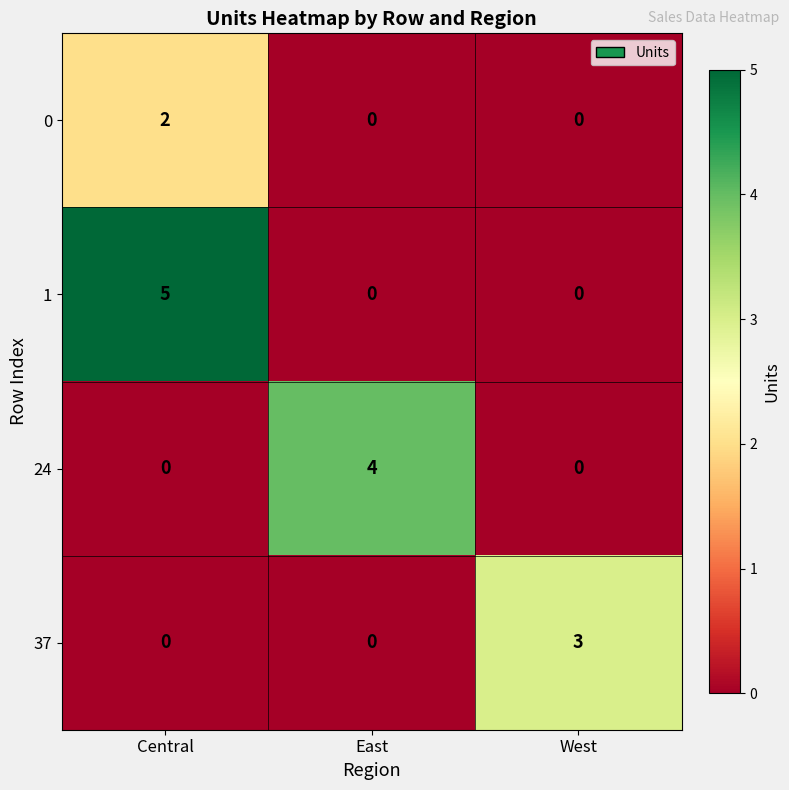

What is the difference between the maximum and minimum values in the 24 series?

4